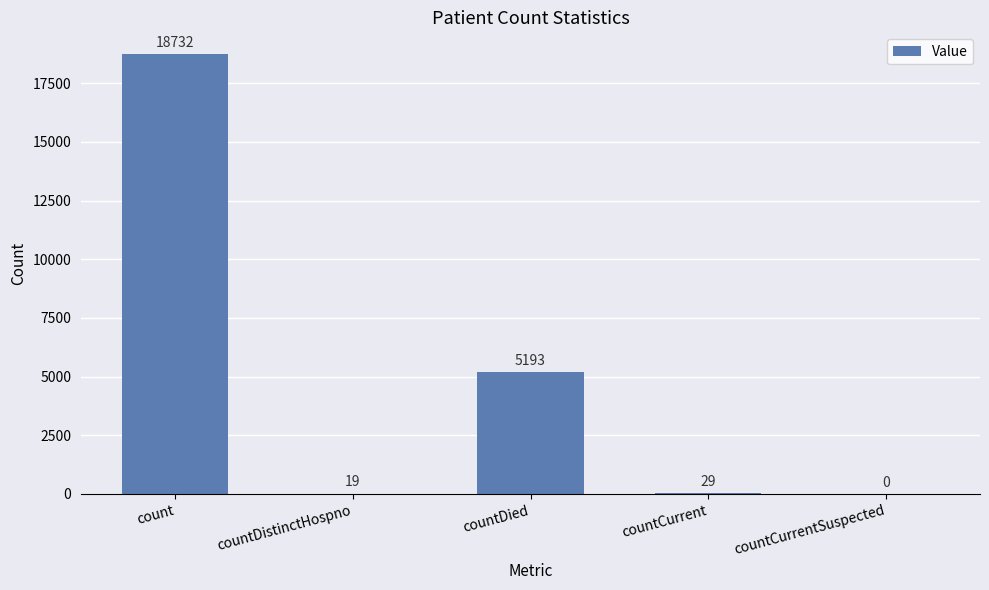

Where does the data first go above 29?

count